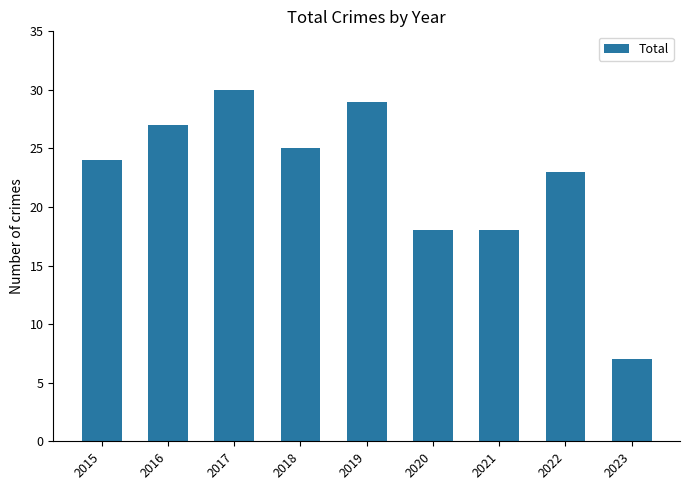

What is the average value?

22